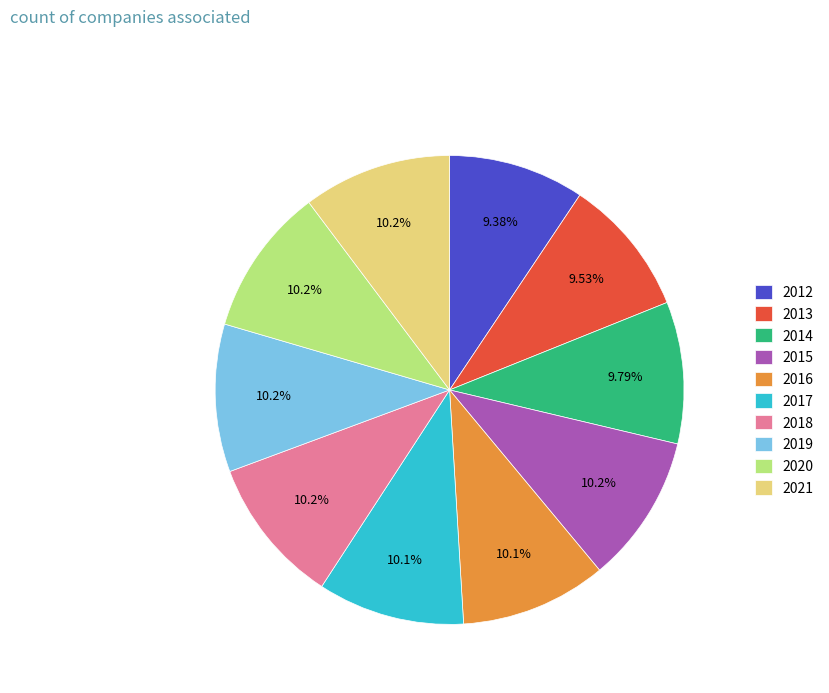

What is the total percentage of 2021 and 2018?

20.4%